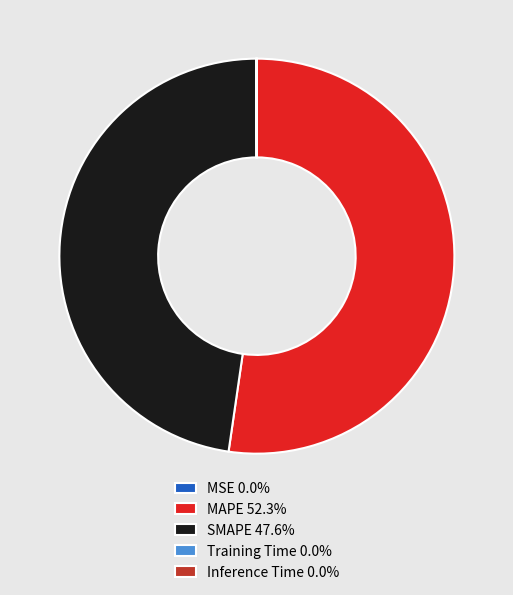

Is there any slice that represents more than half of the pie?

Yes